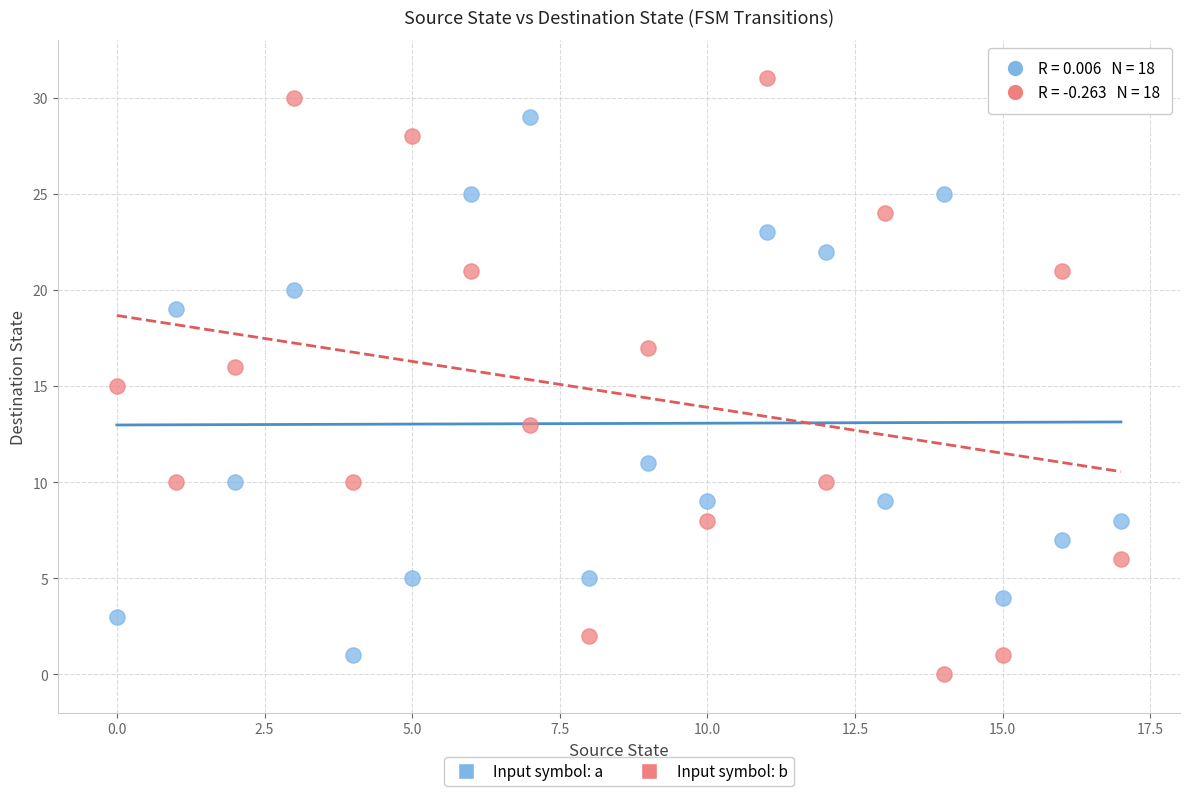

Which series reaches the minimum Y coordinate?

Input symbol: b